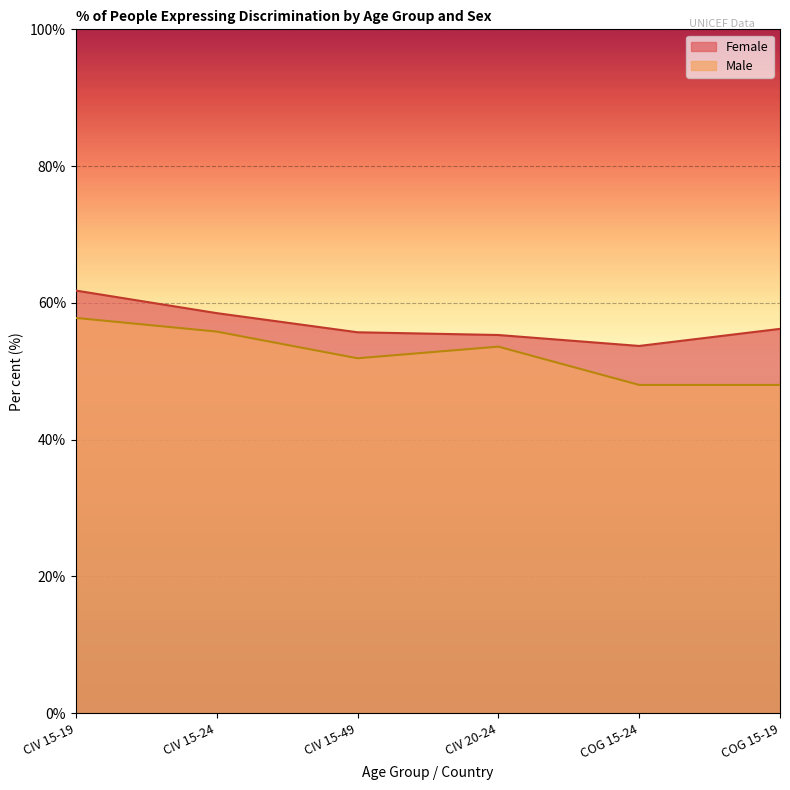

The value of Female at COG 15-19 is 85.7. True or false?

False